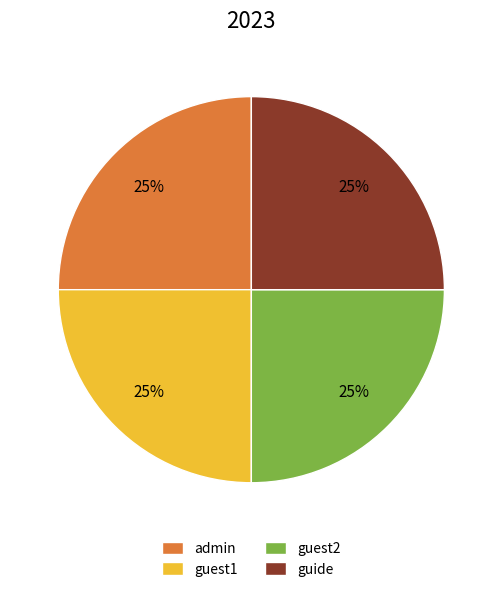

To the nearest percent, what is the average slice percentage?

25%